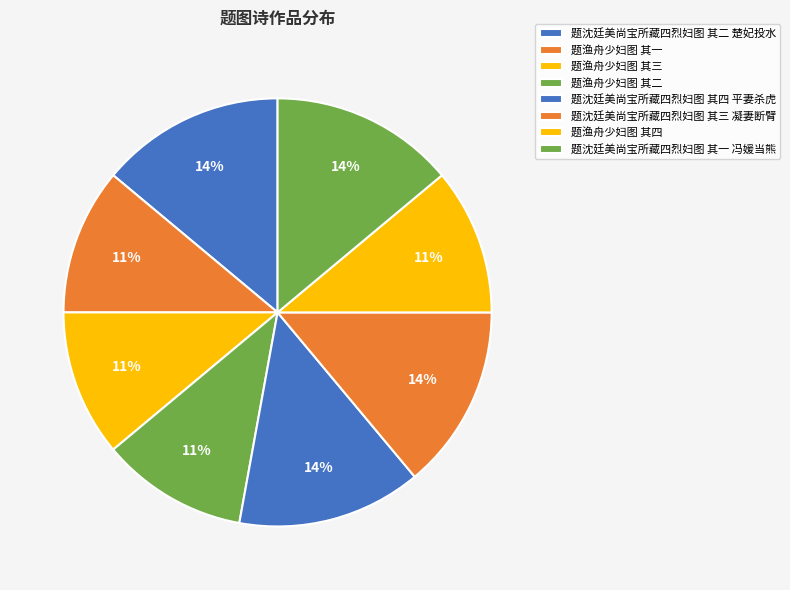

How many slices are in this pie chart?

8